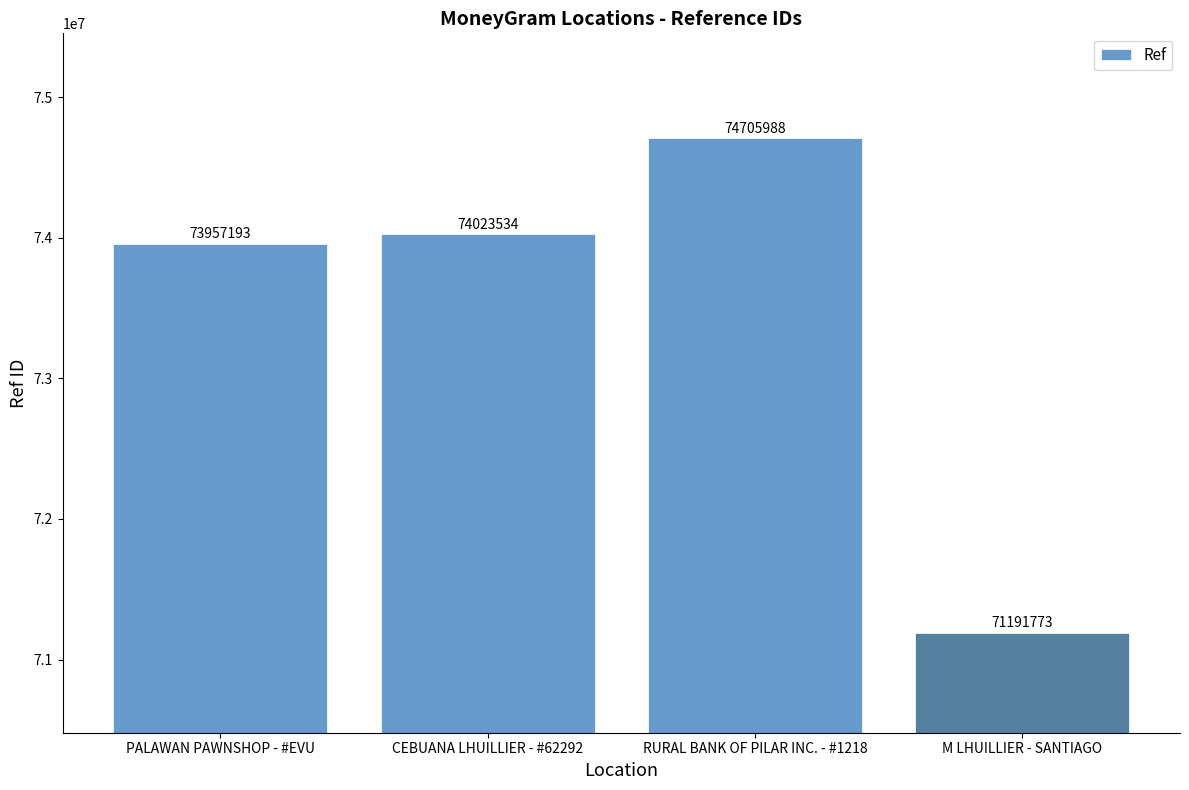

What is the sum of all values?

293878488